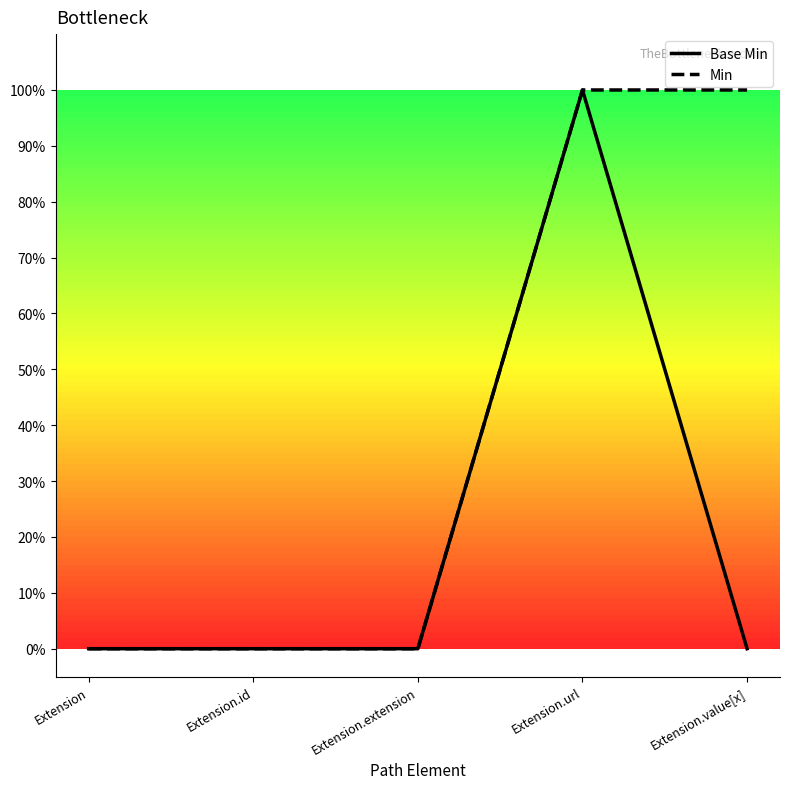

Reading right to left, transcribe all the data shown in this chart.

Base Min: 0	1	0	0	0
Min: 1	1	0	0	0